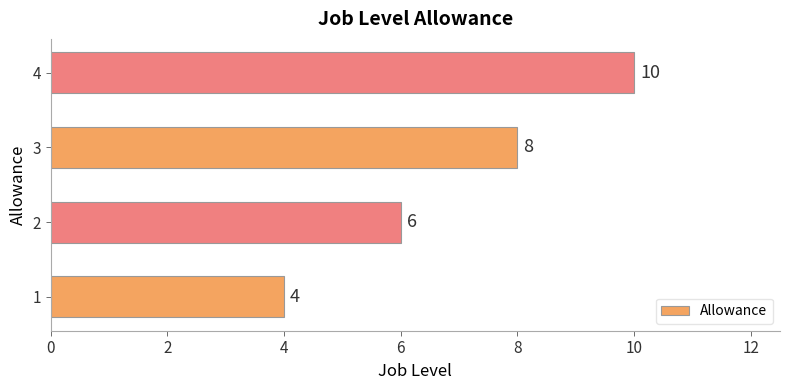

Reading top to bottom, transcribe all the data shown in this chart.

10	8	6	4